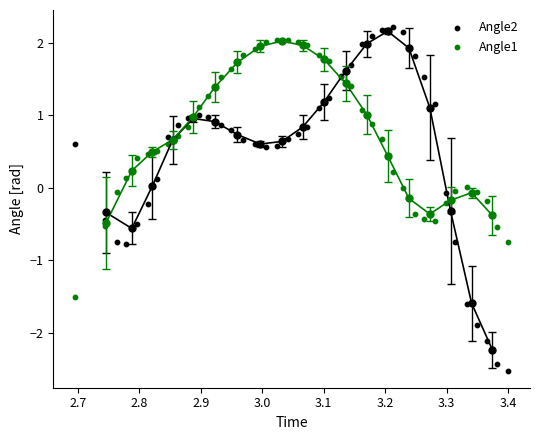

Which series has the widest spread of Y values?

Angle2